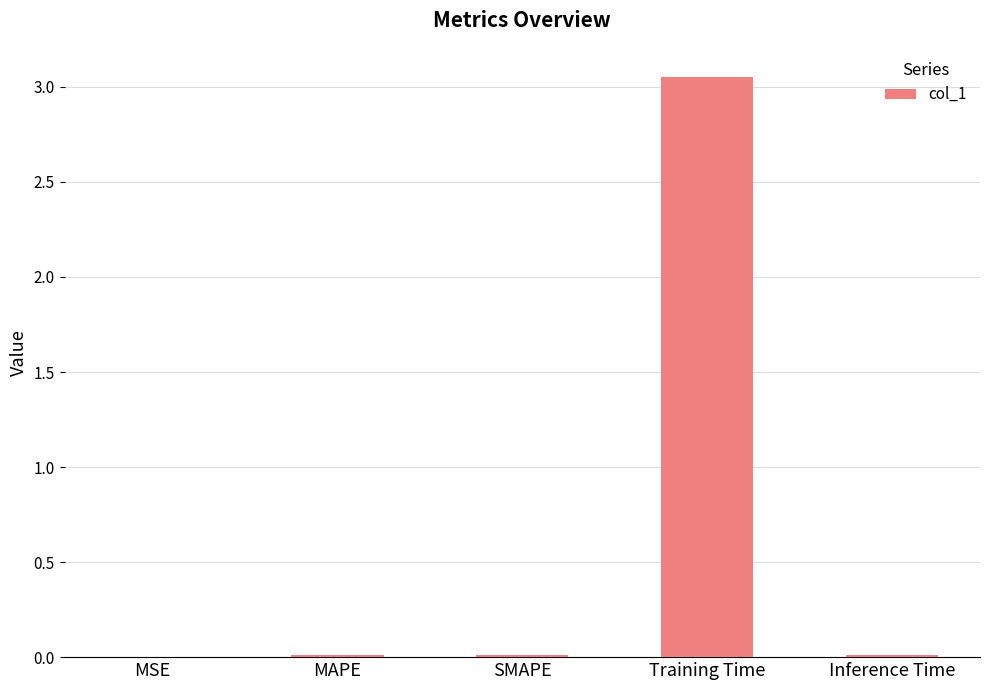

Which label corresponds to the largest value in the chart?

Training Time